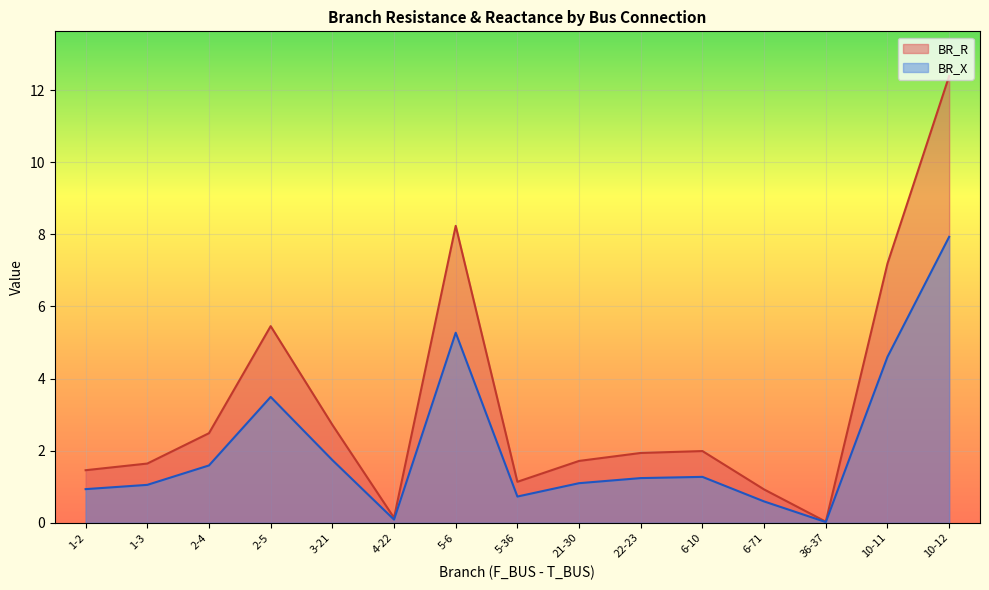

Does the chart display data point markers on the line(s)?

No